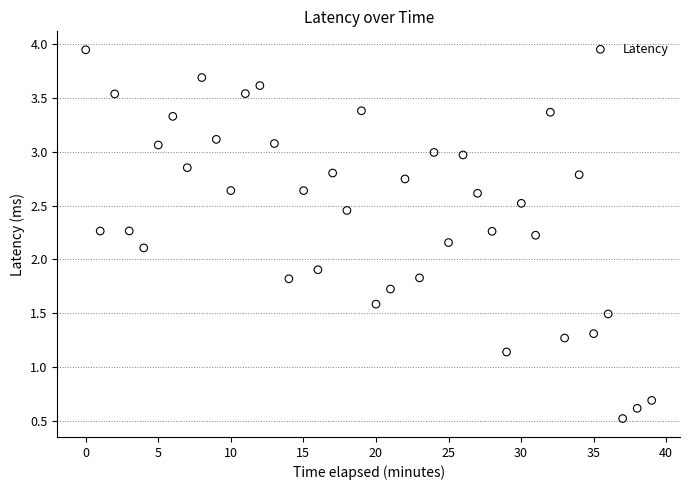

What is the range of Y values (max minus min)?

3.4